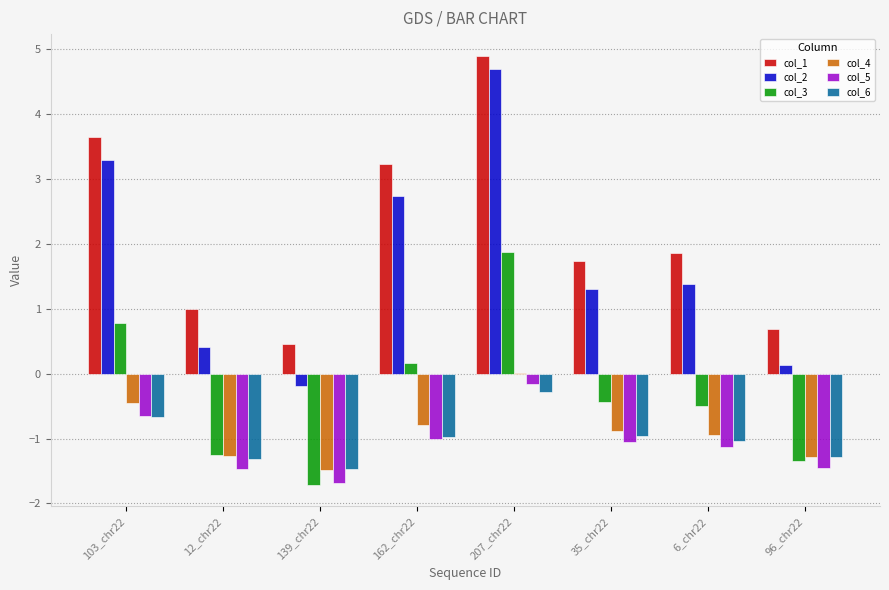

True or false: col_5 has a value of -1.0 at 35_chr22.

True